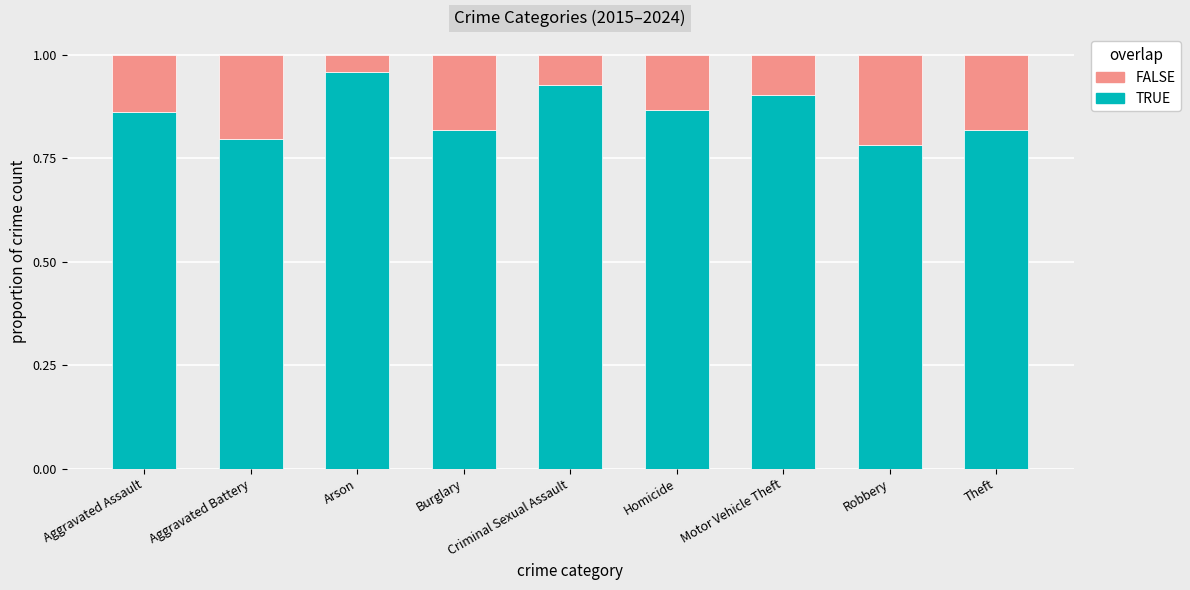

What is the sum of the TRUE values at Arson and Homicide?

1.8